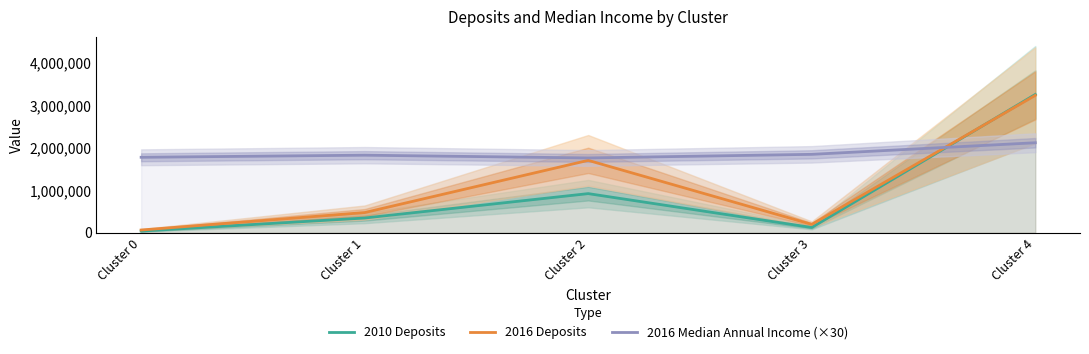

At which label does 2016 Deposits reach its minimum?

Cluster 0